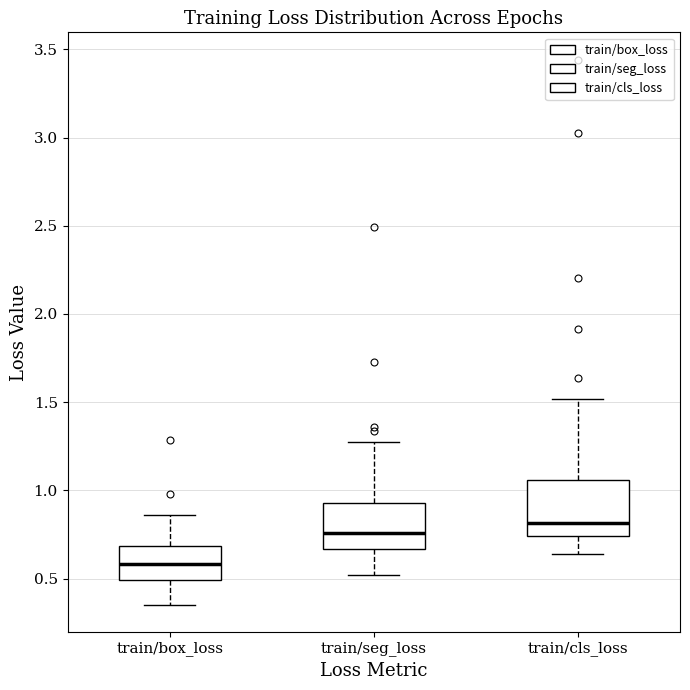

Where is the upper edge of the box for train/box_loss on the y-axis? The values are not printed on the chart, so give them approximately, as read against the axis.

0.70